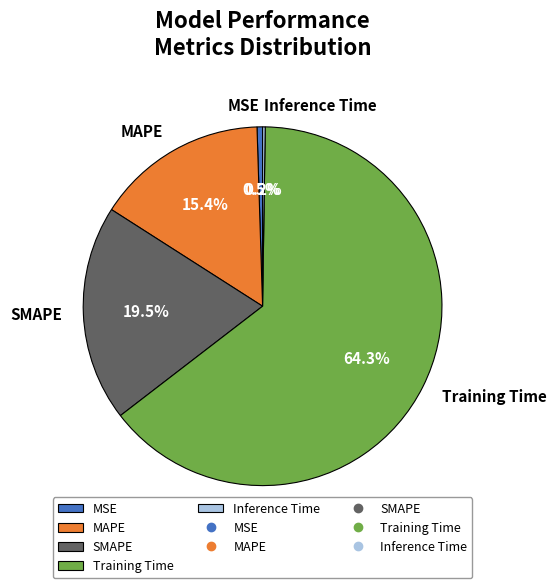

Which slice is the largest?

Training Time